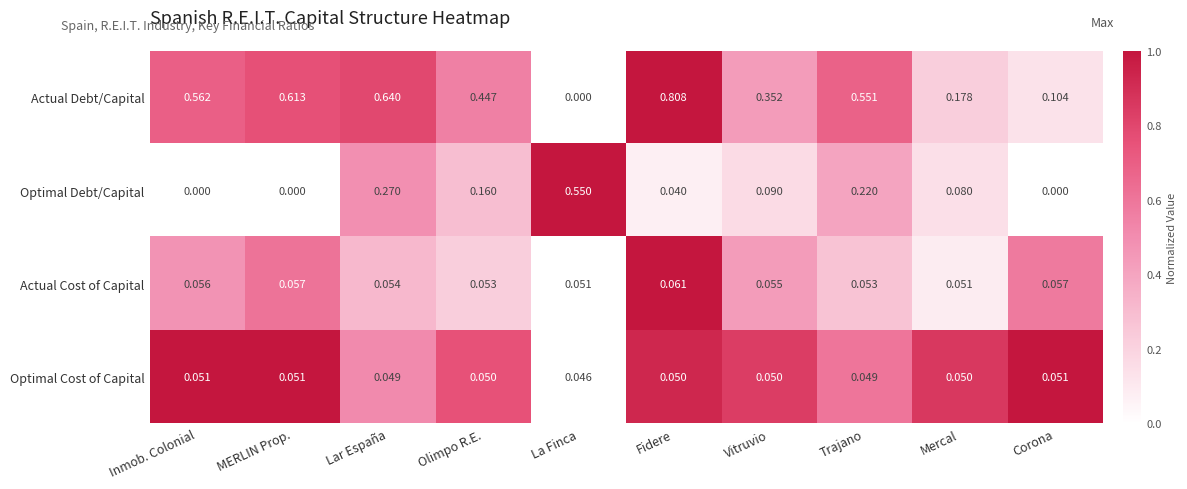

Which series has the largest total across all categories?

Actual Debt/Capital